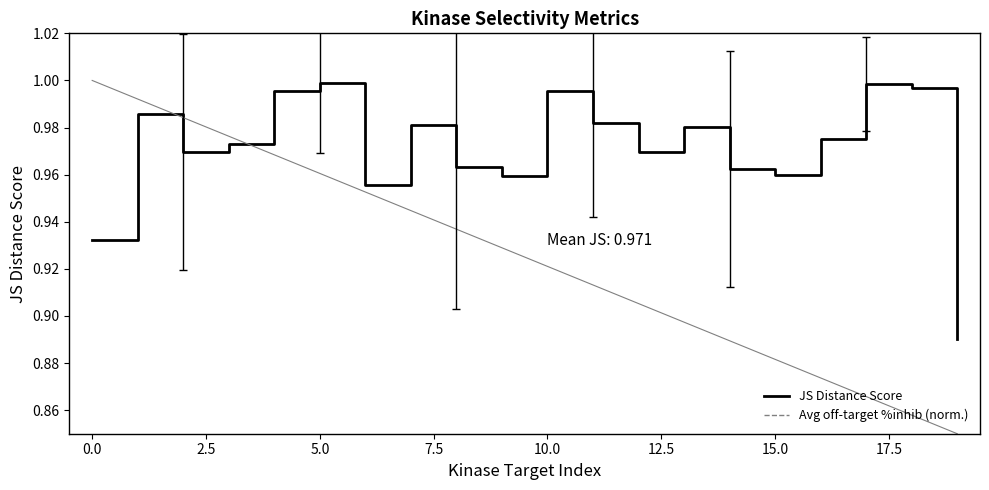

True or false: JS Distance Score has a value of 1.7 at 5.0.

False